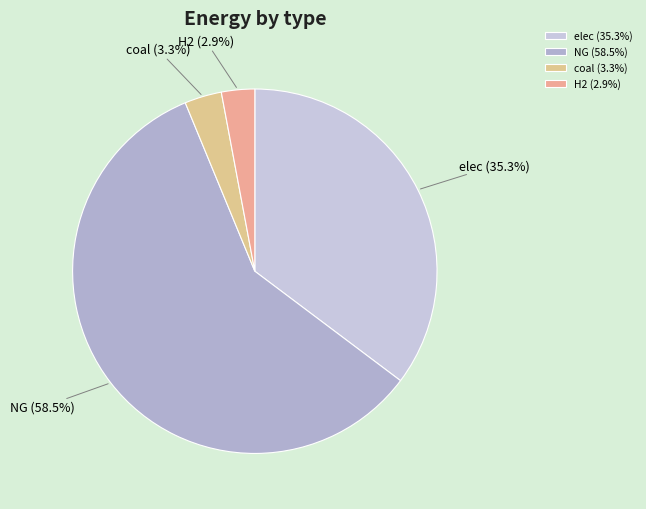

How many slices are in this pie chart?

4